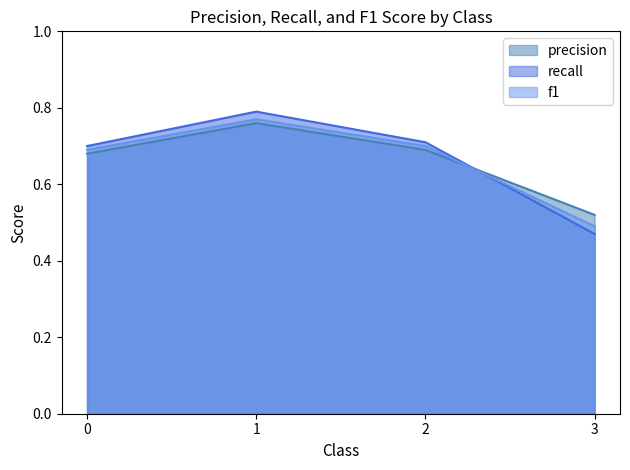

Read the f1 value at 3.

0.5